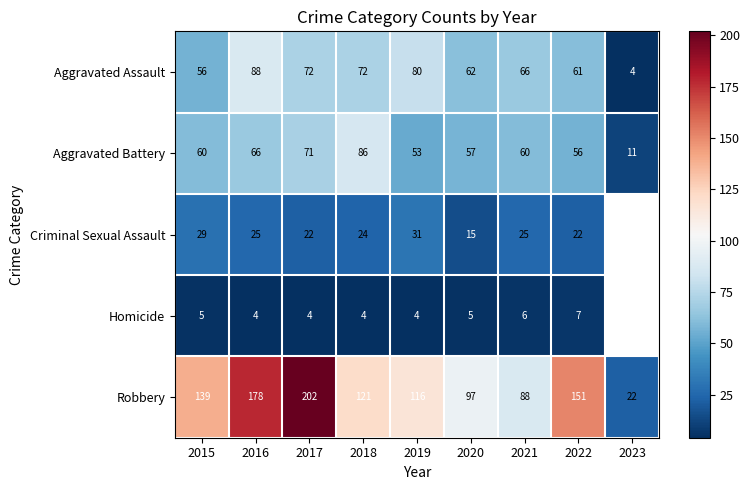

At which category is the sum across all series the highest?

2017